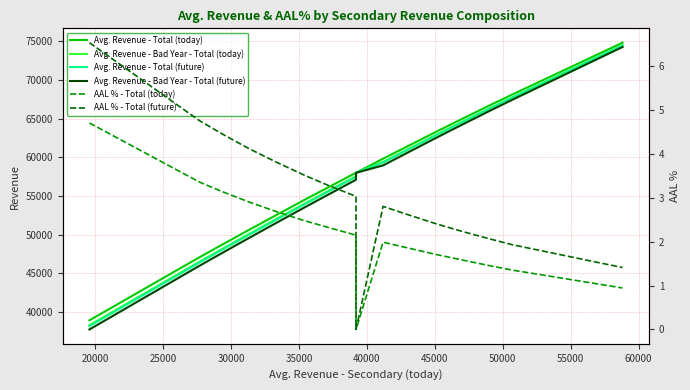

What is the difference between the maximum and minimum values in the Avg. Revenue - Total (today) series?

35897.3